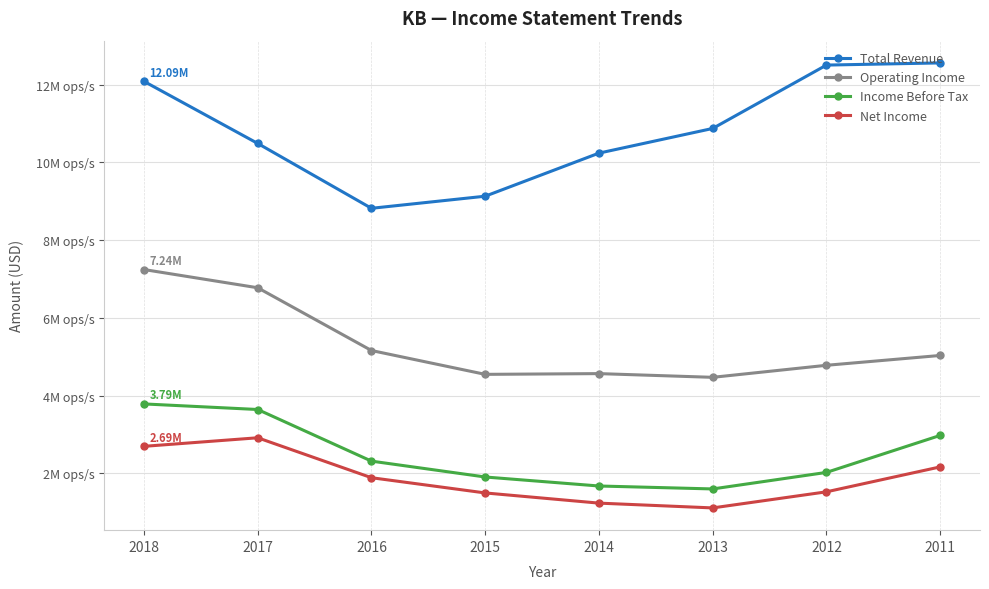

What is the average value of the Net Income series?

1877338